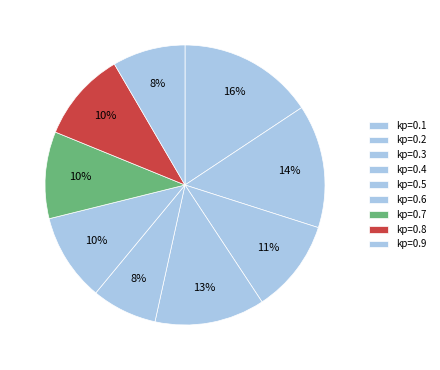

The kp=0.6 slice represents 10% of the pie. True or false?

True